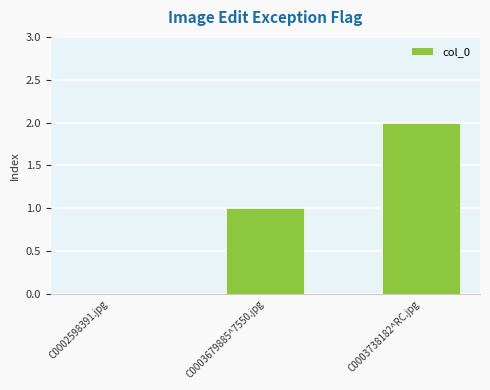

Which label corresponds to the largest value in the chart?

C0003738182^RC.jpg